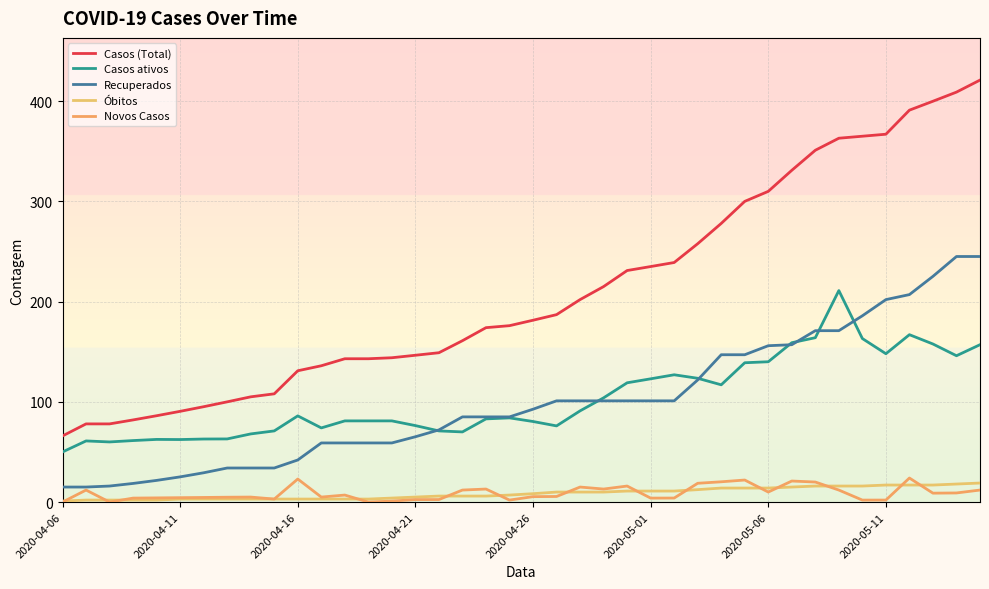

How many values in the Novos Casos series are below 5?

17